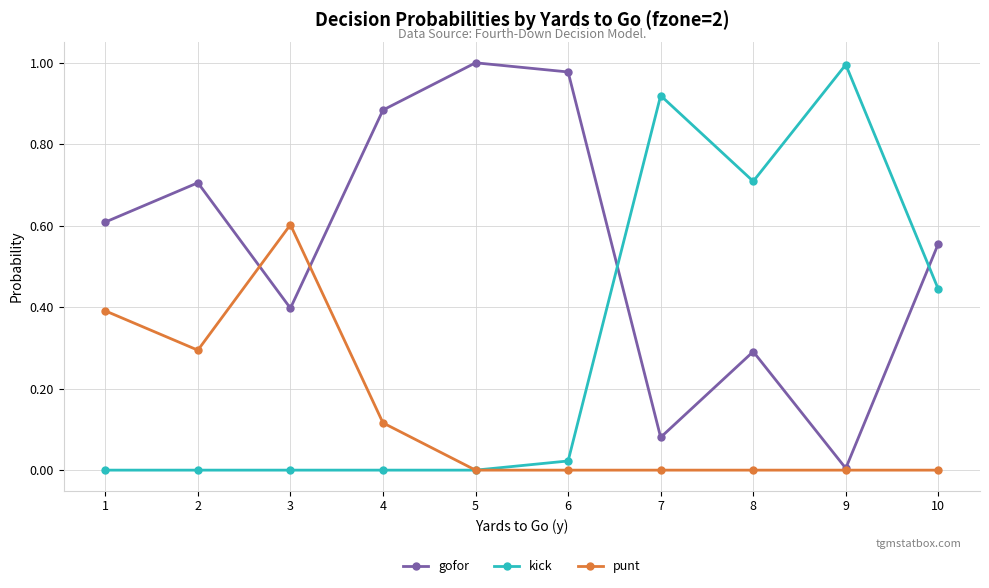

How many distinct data groups are displayed?

3